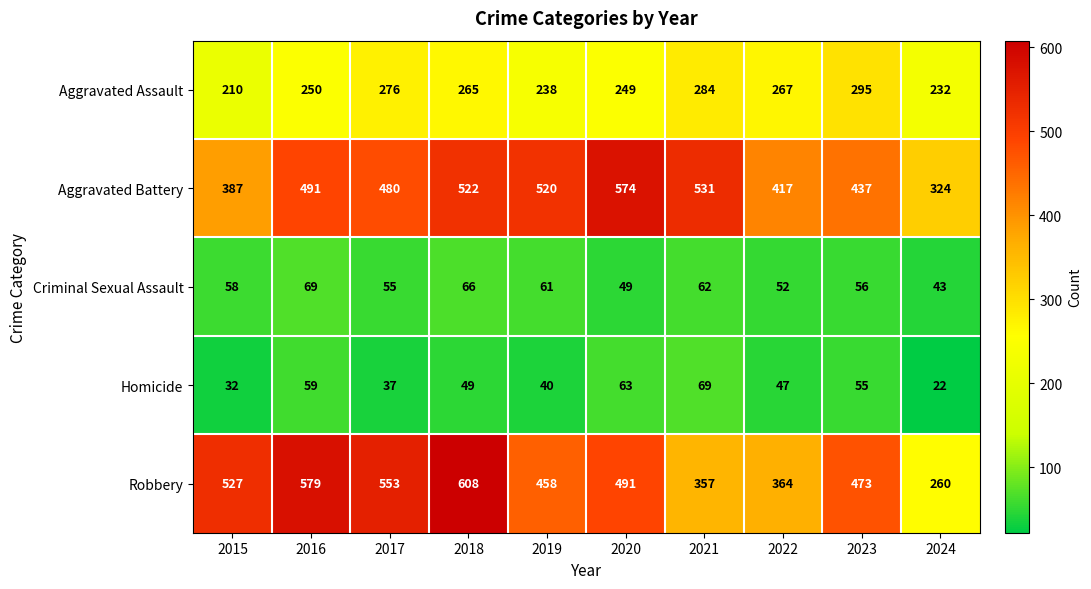

What is the spread (max minus min) of values at 2020?

525